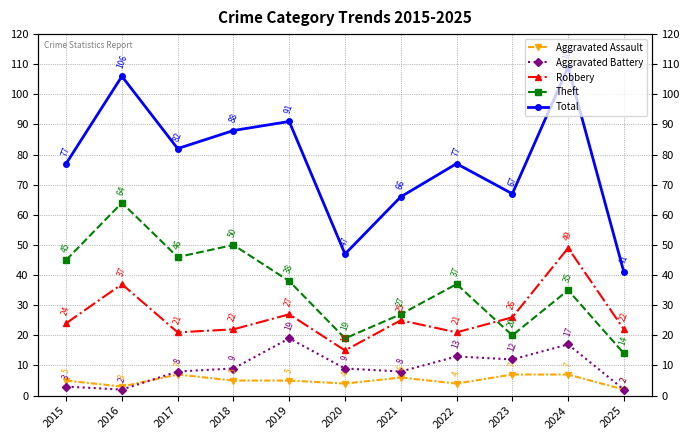

How many series are shown in this chart?

5